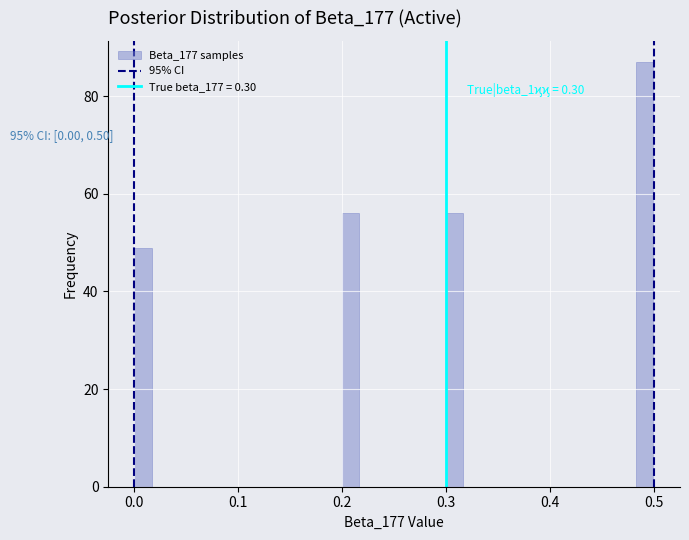

Read against the x-axis, roughly where is the centre of the tallest bar?

0.49